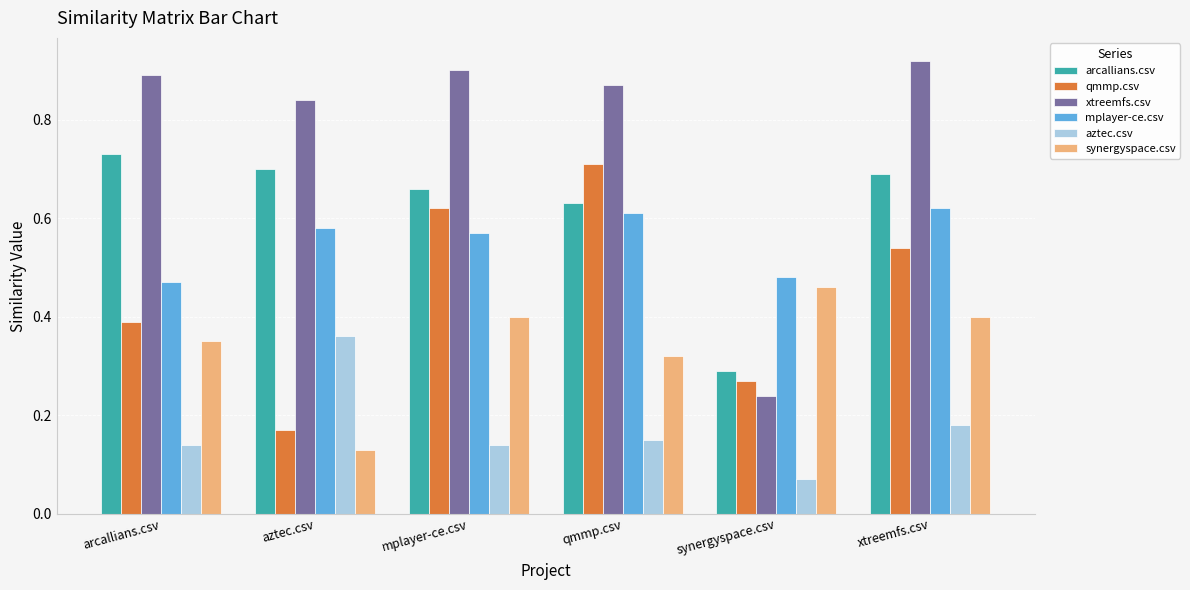

Rank the series at qmmp.csv from highest to lowest value.

xtreemfs.csv, qmmp.csv, arcallians.csv, mplayer-ce.csv, synergyspace.csv, aztec.csv